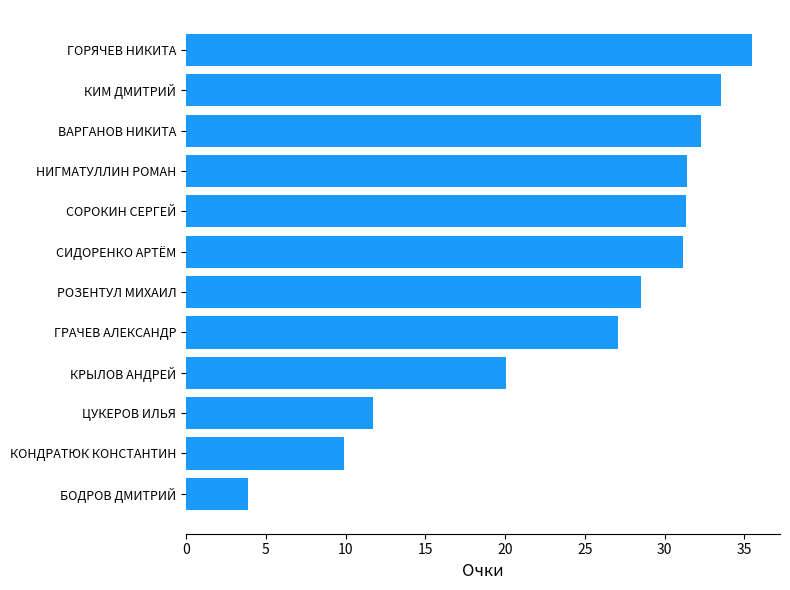

What is the greatest value displayed?

35.5